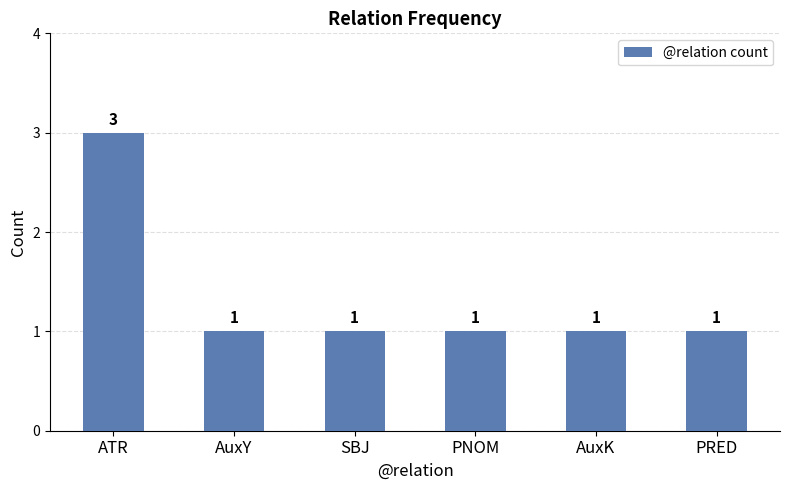

At which category does the chart reach its peak across all series?

ATR